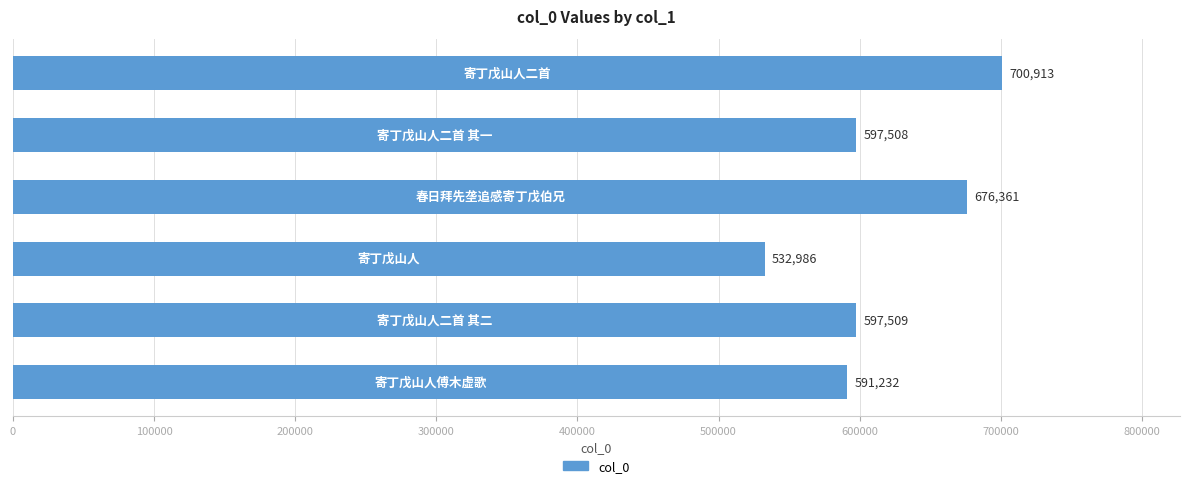

Count the number of categories in the chart.

6